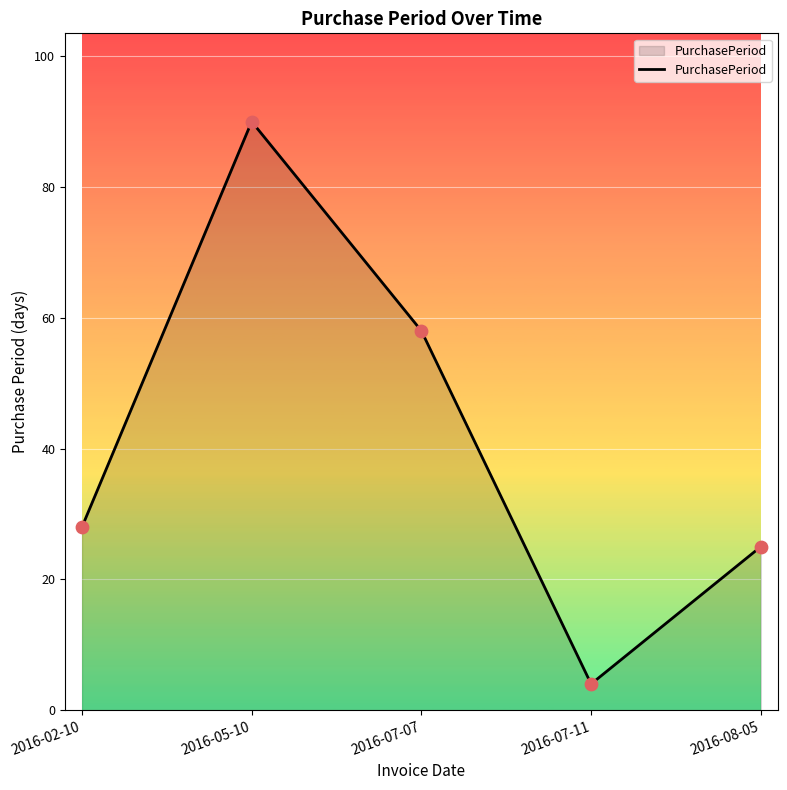

Between 2016-05-10 and 2016-02-10, which is larger?

2016-05-10